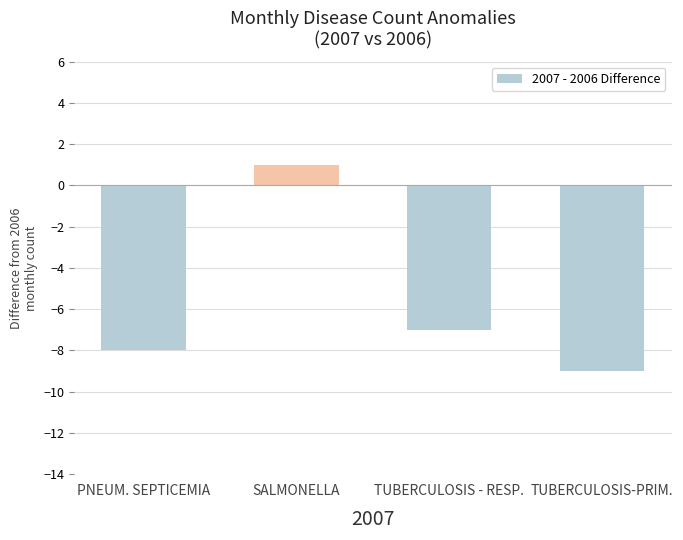

Reading right to left, what are all the values shown in this chart?

-9	-7	1	-8